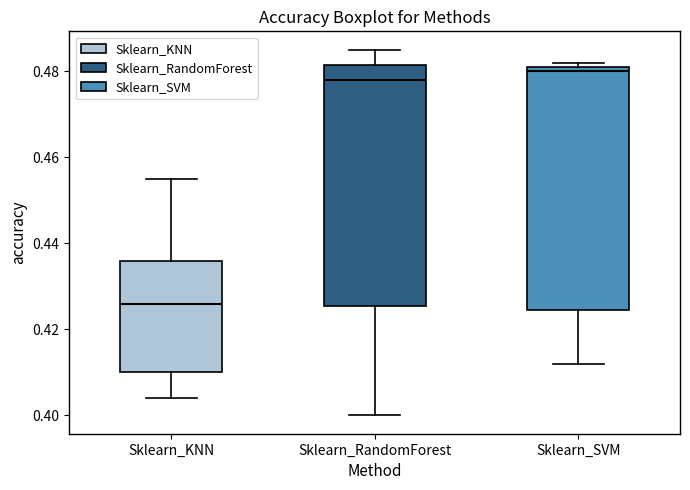

Reading left to right, transcribe this box plot: for each box, give where its median line is, the range the box spans, and where its two whiskers end, as read against the y-axis. The values are not printed on the chart, so give them approximately, as read against the axis.

Sklearn_KNN: median 0.426, box 0.410 to 0.436, whiskers 0.404 to 0.456
Sklearn_RandomForest: median 0.478, box 0.426 to 0.482, whiskers 0.400 to 0.486
Sklearn_SVM: median 0.480, box 0.424 to 0.482, whiskers 0.412 to 0.482 (just above the box's upper edge)